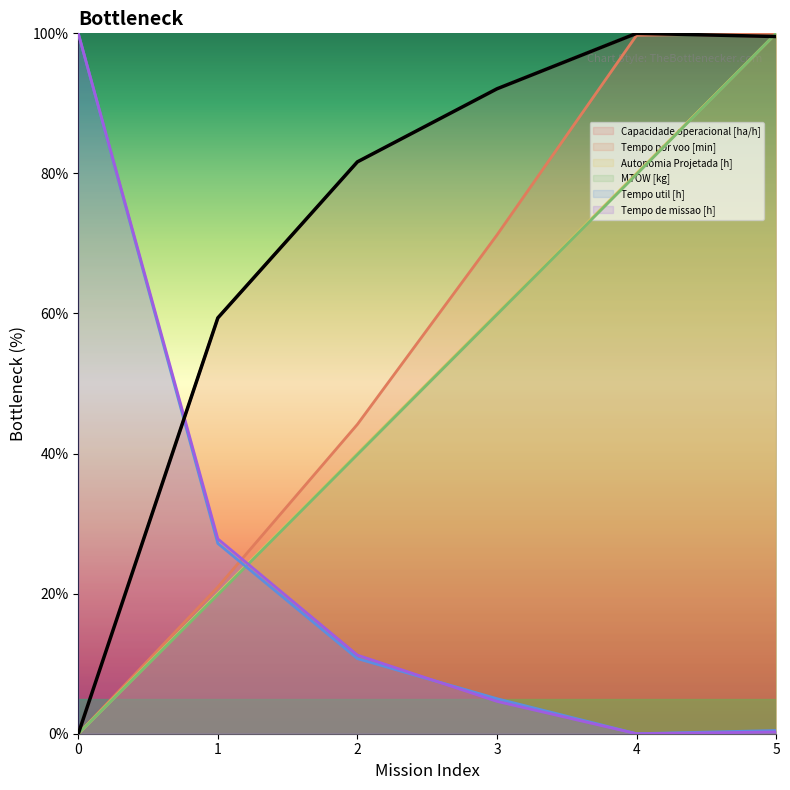

True or false: Autonomia Projetada [h] has more than 1 interior local peaks.

False